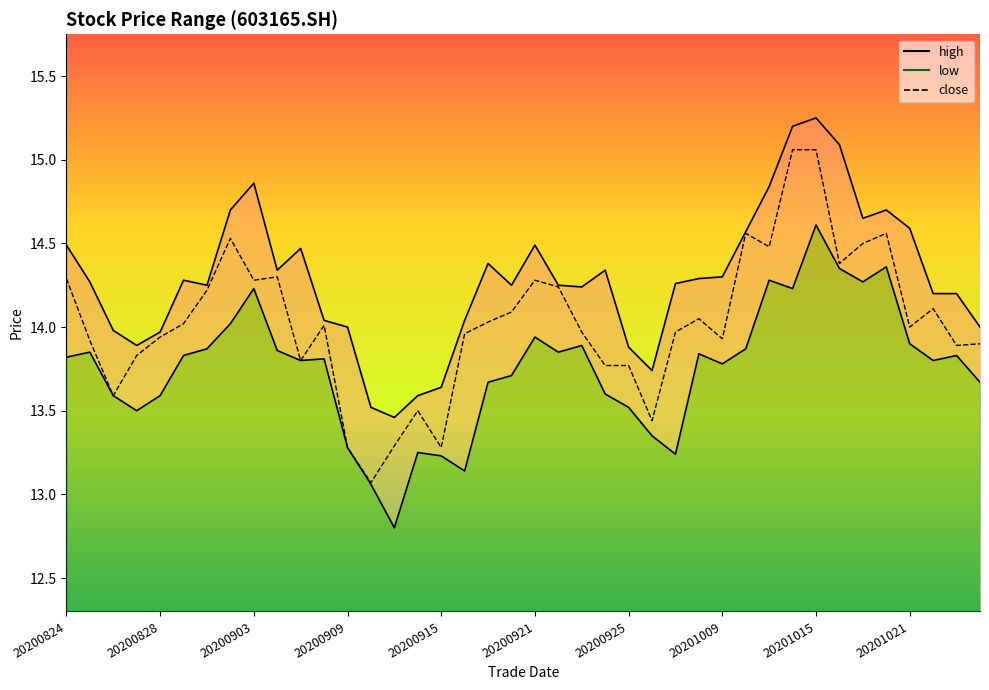

True or false: close and high cross at least once.

False